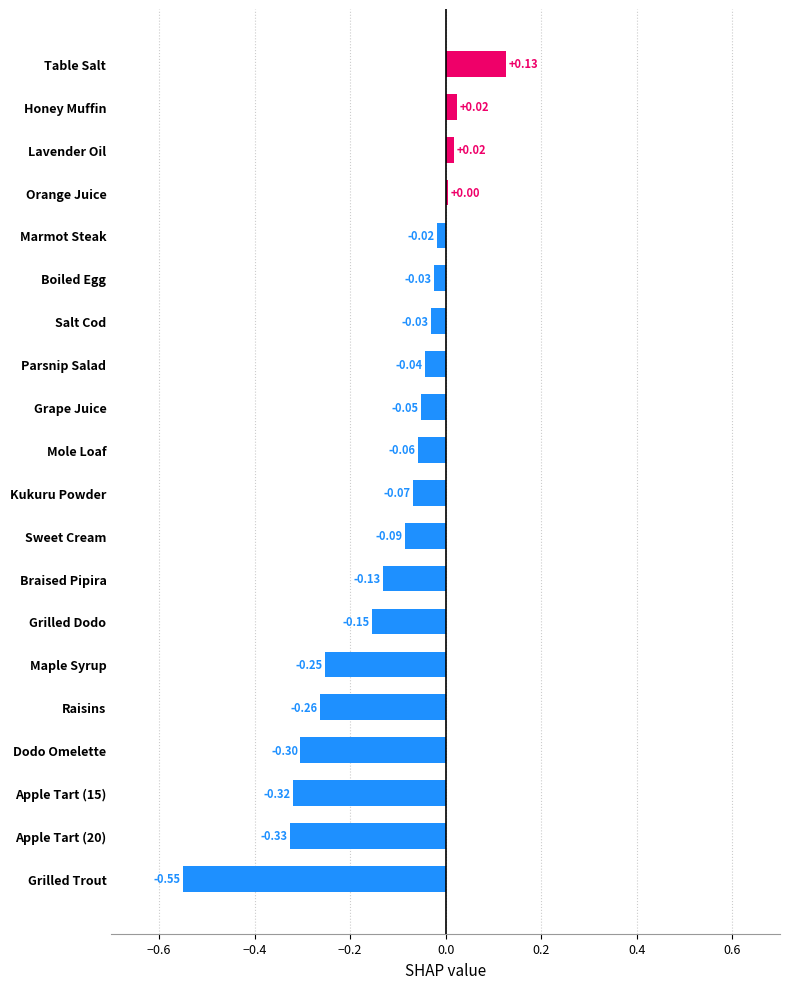

At which category does the chart reach its peak across all series?

Table Salt